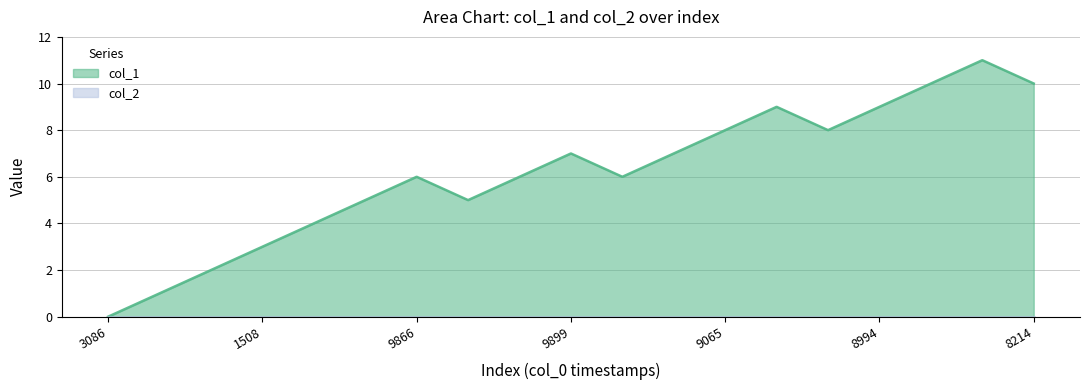

Rank the categories by value from highest to lowest.

1599243797, 1599186171, 1599258214, 1598995498, 1599178994, 1598639065, 1598999007, 1598469899, 1598567035, 1598379866, 1598412221, 1598495056, 1598369238, 1598390665, 1598315084, 1598311508, 1597893781, 1597872327, 1597793086